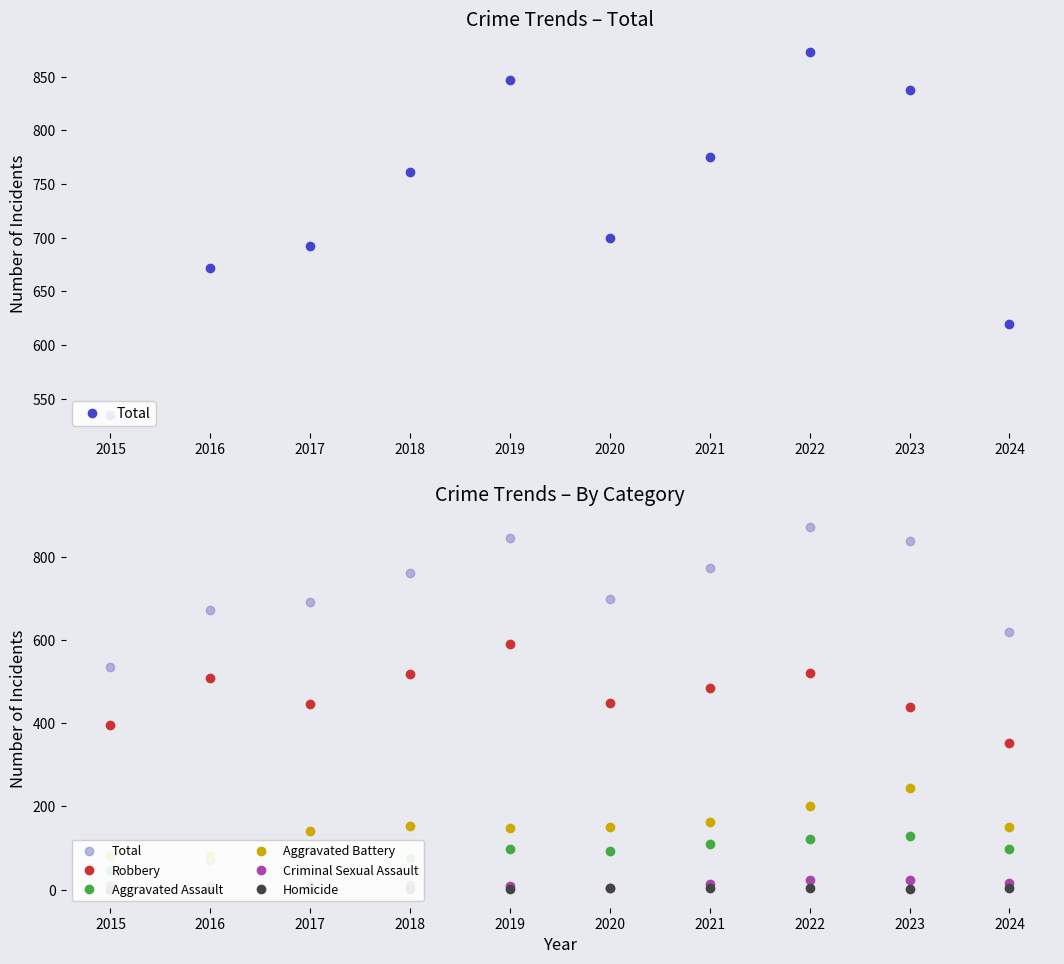

What is the average value of the Aggravated Battery series?

152